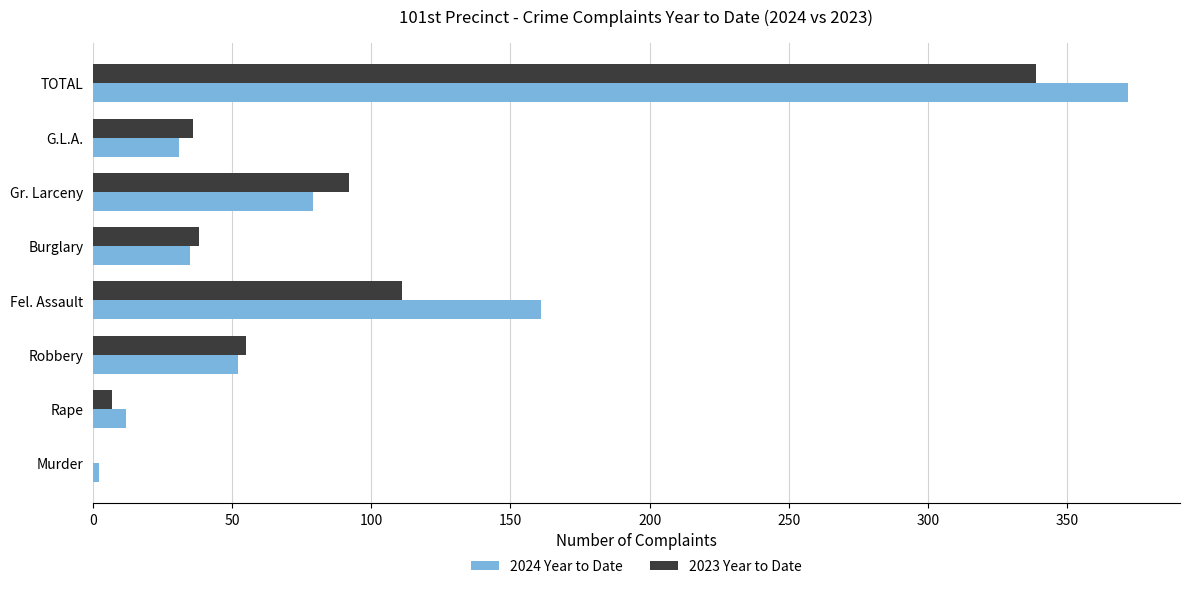

At which category is the sum across all series the highest?

TOTAL